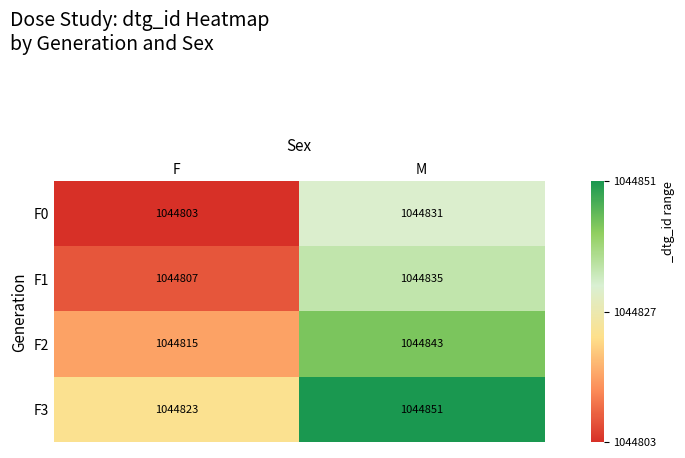

What value does the F1 series have at M, to the nearest 10?

1044840